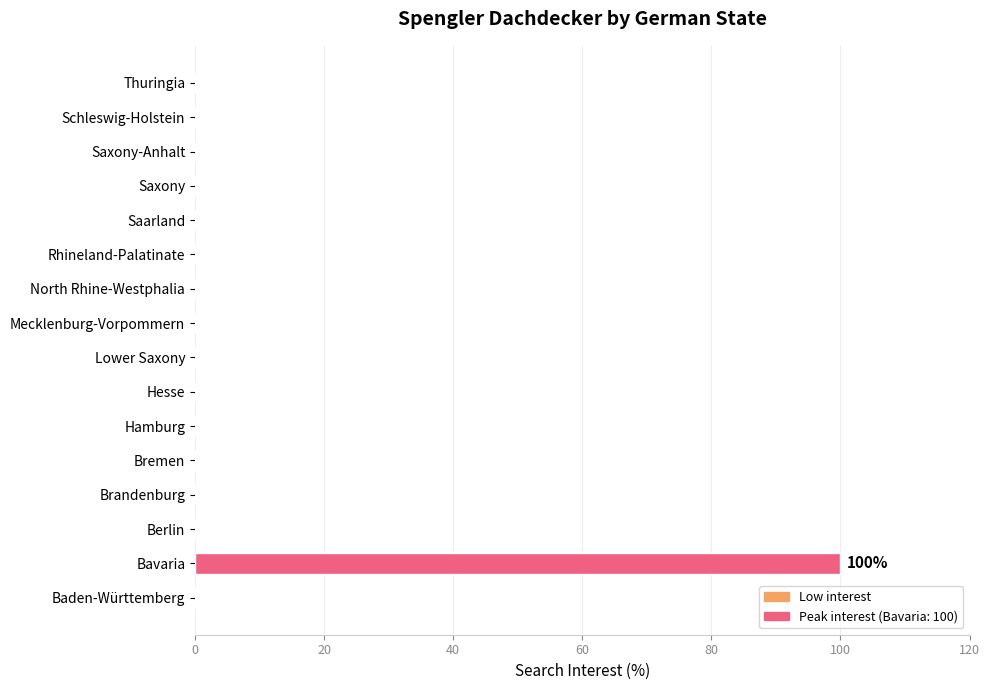

Are the bars horizontal?

Yes